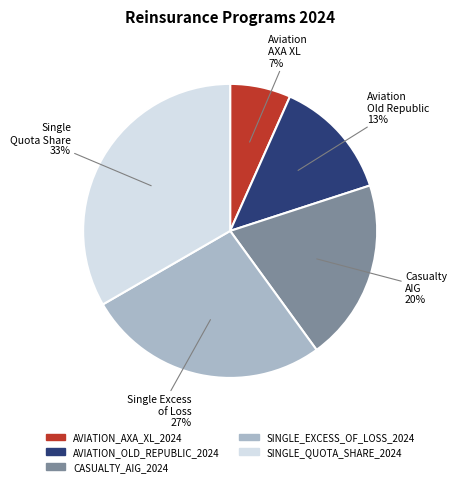

To the nearest percent, what percentage of the pie is SINGLE_QUOTA_SHARE_2024?

33%